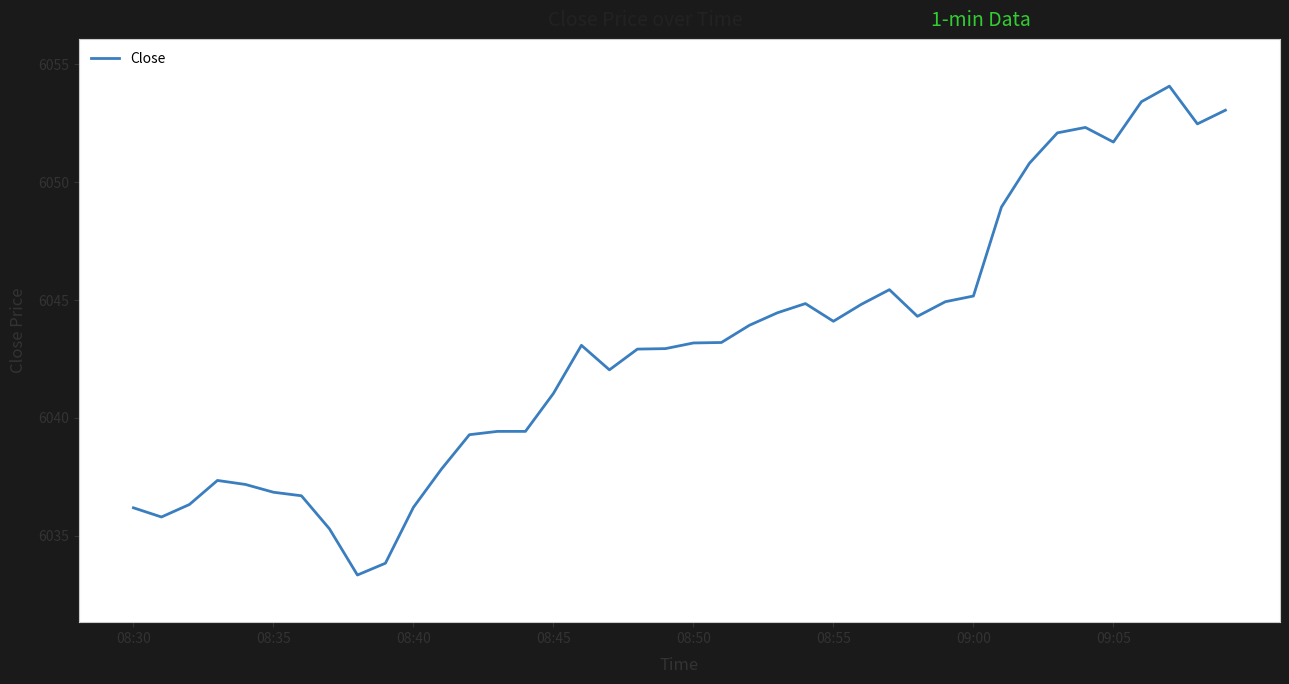

What is the difference between the maximum and minimum values?

20.7